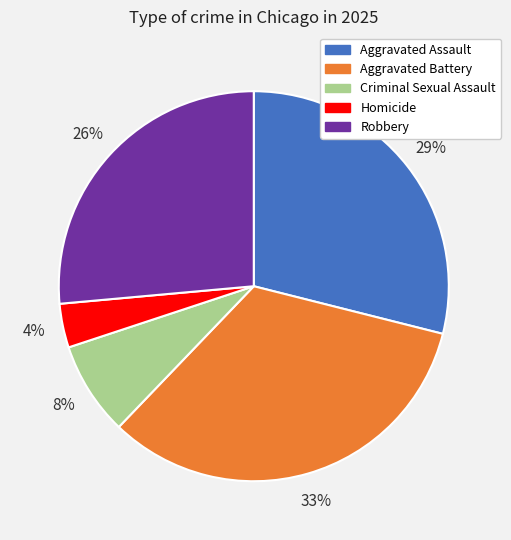

Rank the categories by value from highest to lowest.

Aggravated Battery, Aggravated Assault, Robbery, Criminal Sexual Assault, Homicide